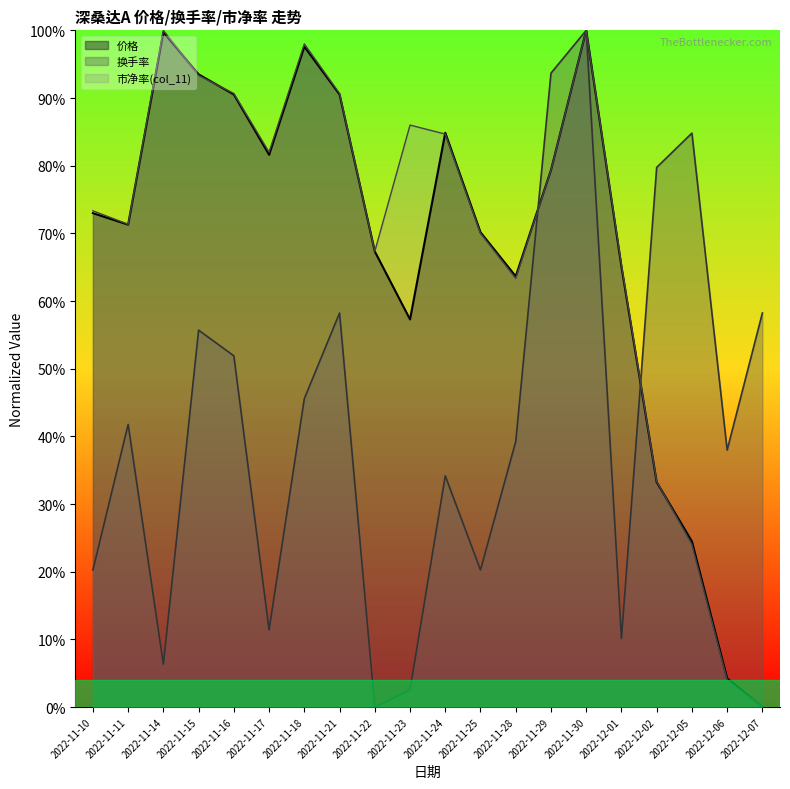

True or false: 换手率 and 价格 cross at least once.

True